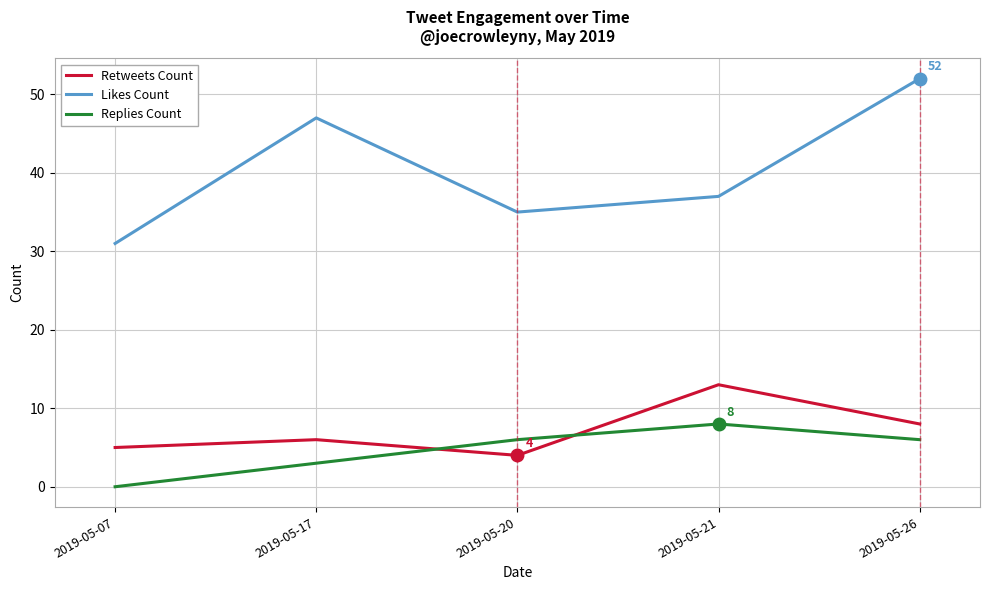

Reading left to right, extract all data points from this chart.

Retweets Count: 2019-05-07=5	2019-05-17=6	2019-05-20=4	2019-05-21=13	2019-05-26=8
Likes Count: 2019-05-07=31	2019-05-17=47	2019-05-20=35	2019-05-21=37	2019-05-26=52
Replies Count: 2019-05-07=0	2019-05-17=3	2019-05-20=6	2019-05-21=8	2019-05-26=6